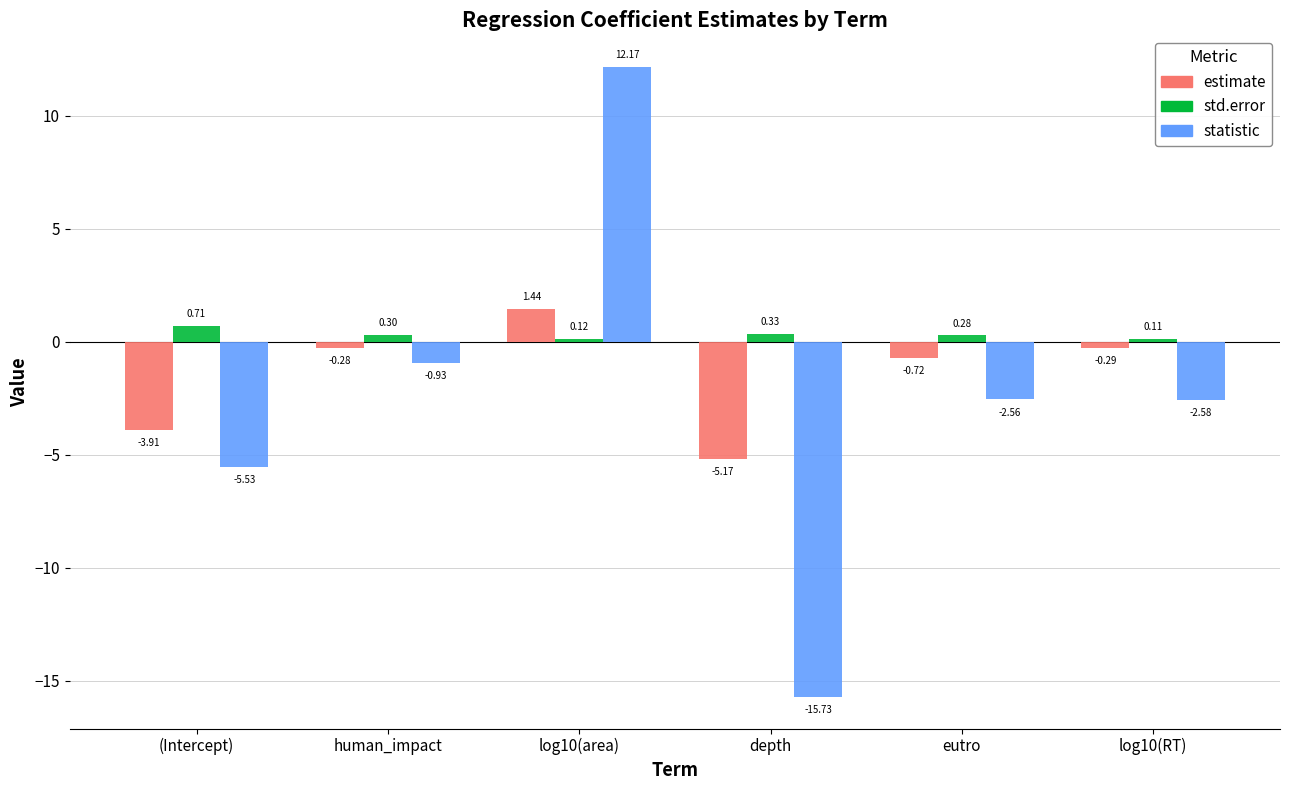

What is the sum of all statistic values?

-15.2